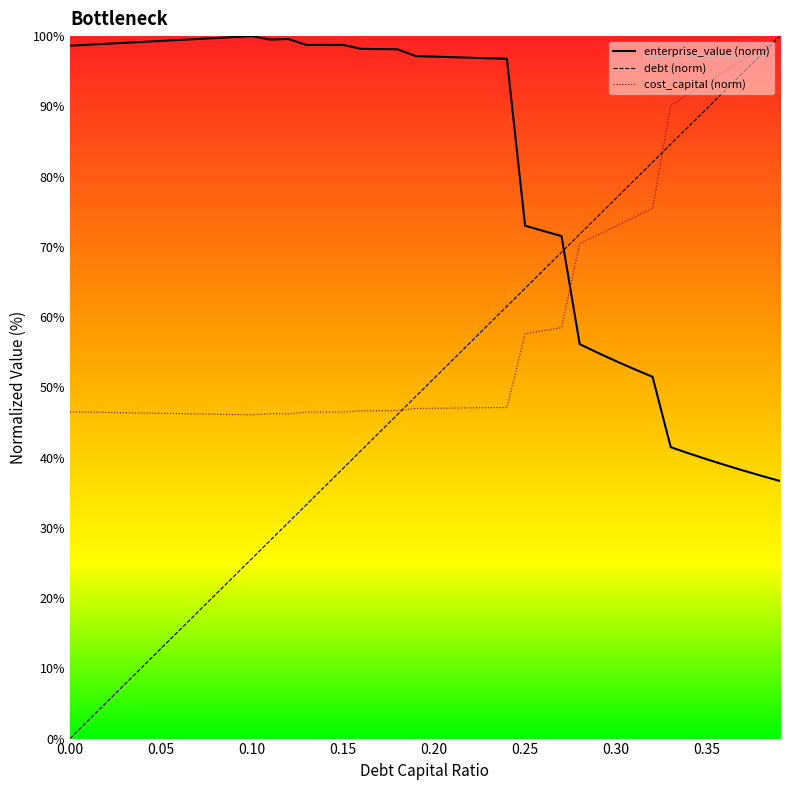

Which series has the widest spread of values?

debt (norm)